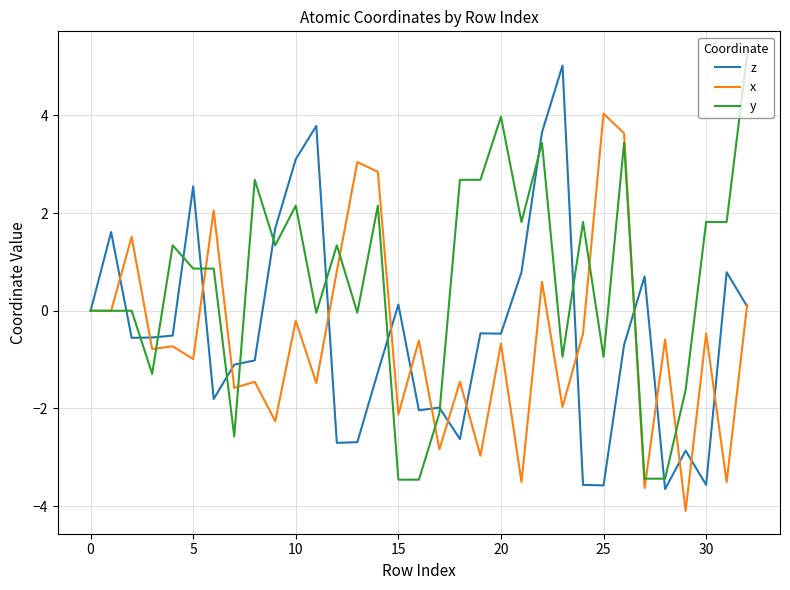

Which series has the largest total across all categories?

y